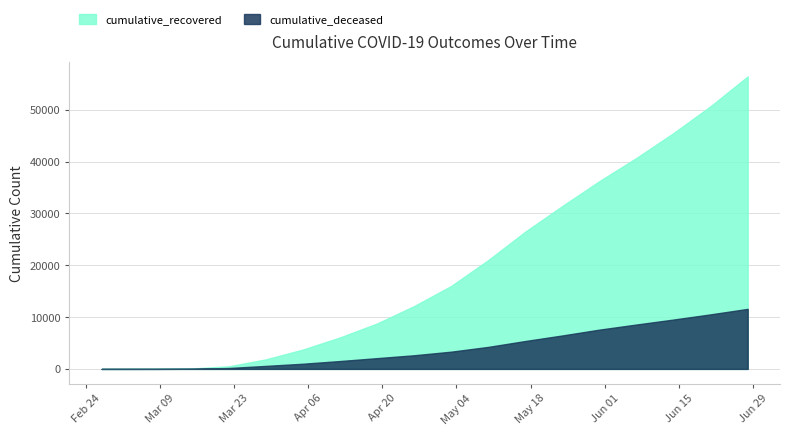

How many data points in cumulative_deceased are less than 2635?

9